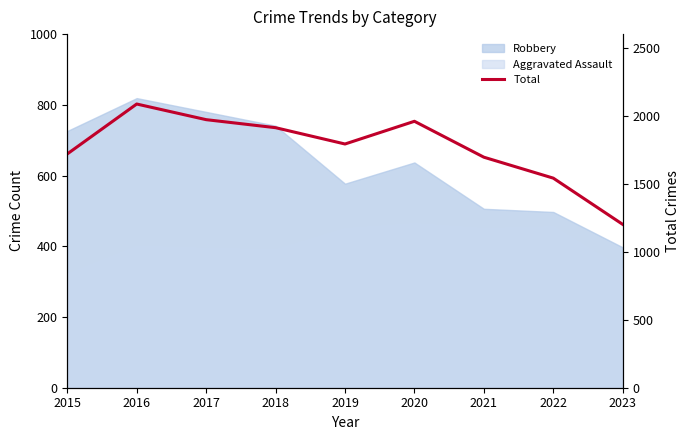

Where is the first local maximum?

2016